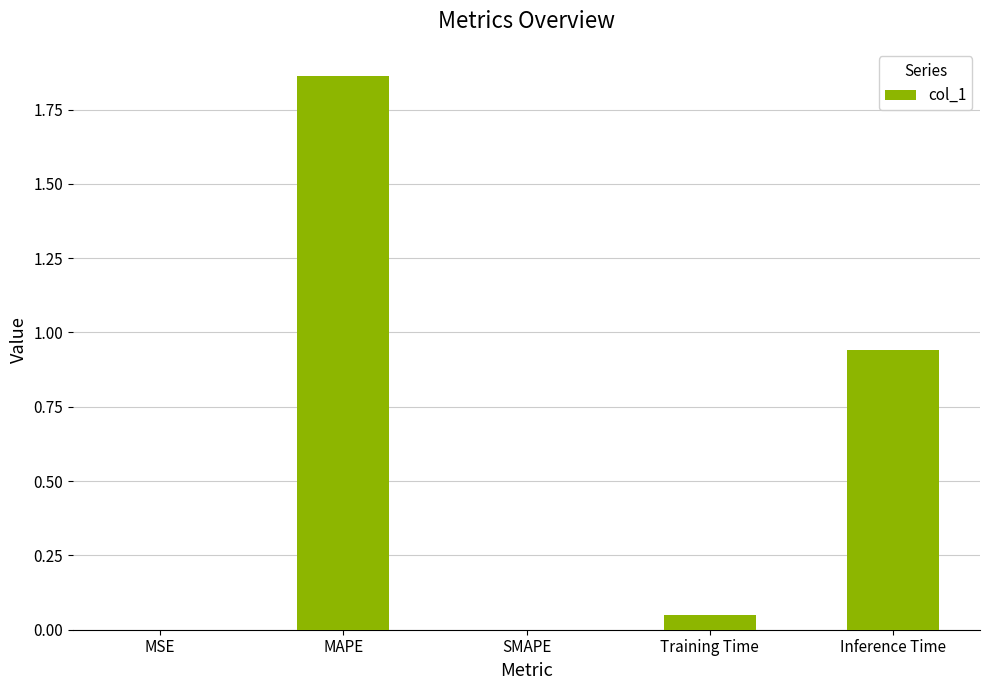

What is the sum of the values at Inference Time and Training Time?

1.0